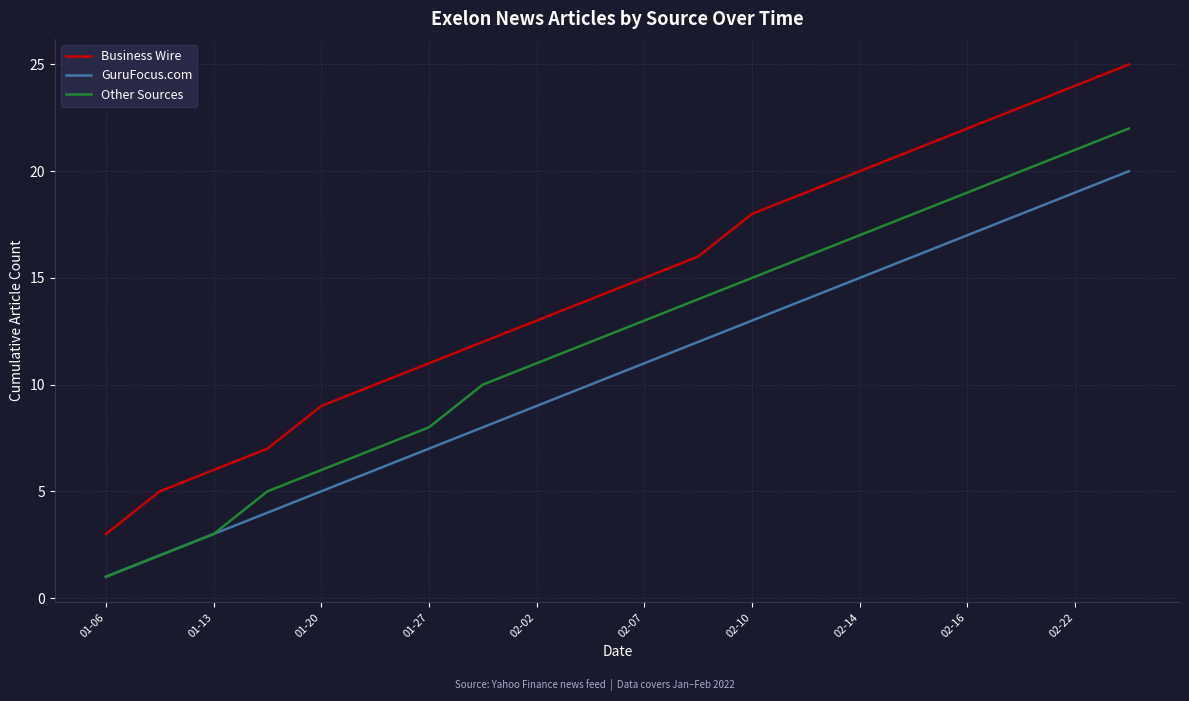

True or false: GuruFocus.com and Business Wire cross at least once.

False